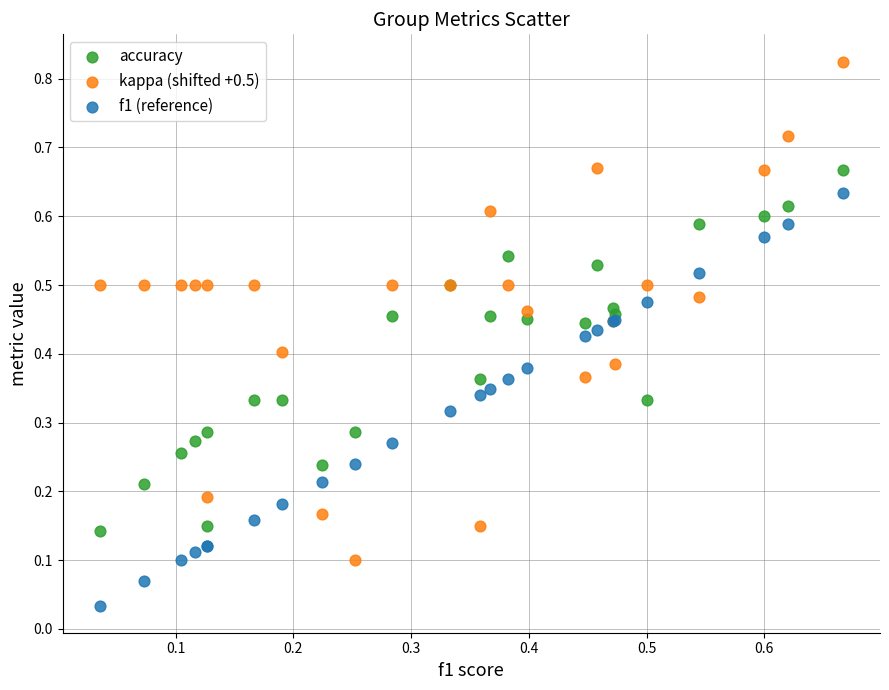

Which series reaches the minimum Y coordinate?

f1 (reference)